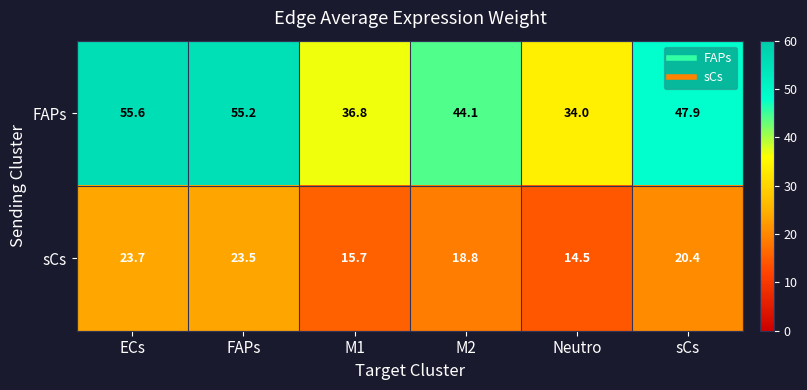

Which series has the largest total across all categories?

FAPs